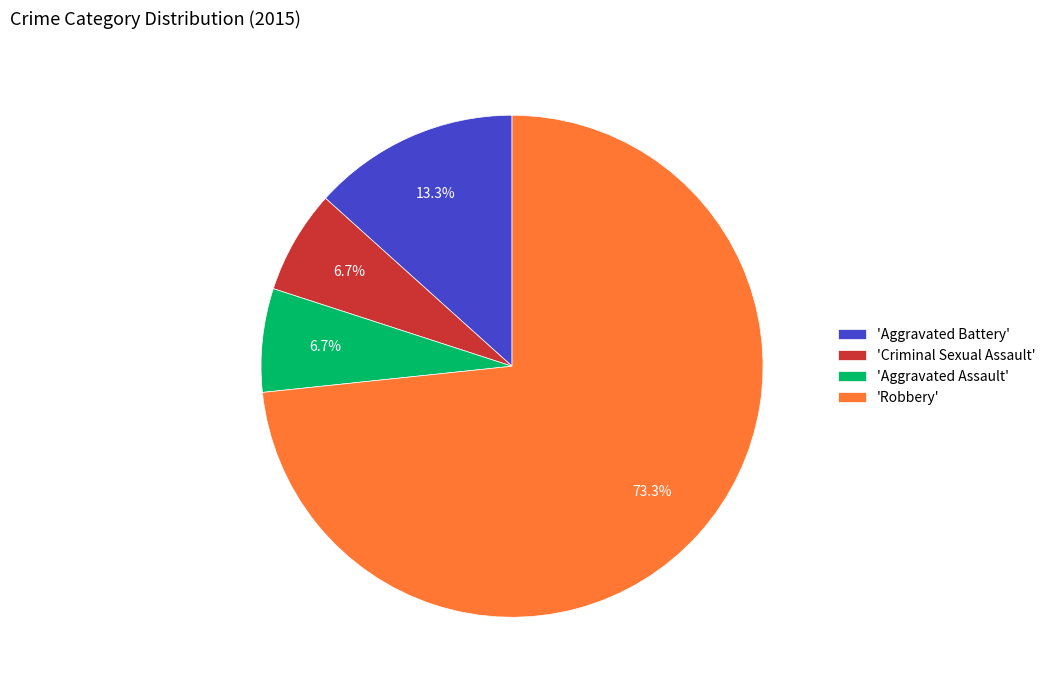

Approximately how many times larger is the value at 'Aggravated Assault' compared to 'Aggravated Battery'?

0.5